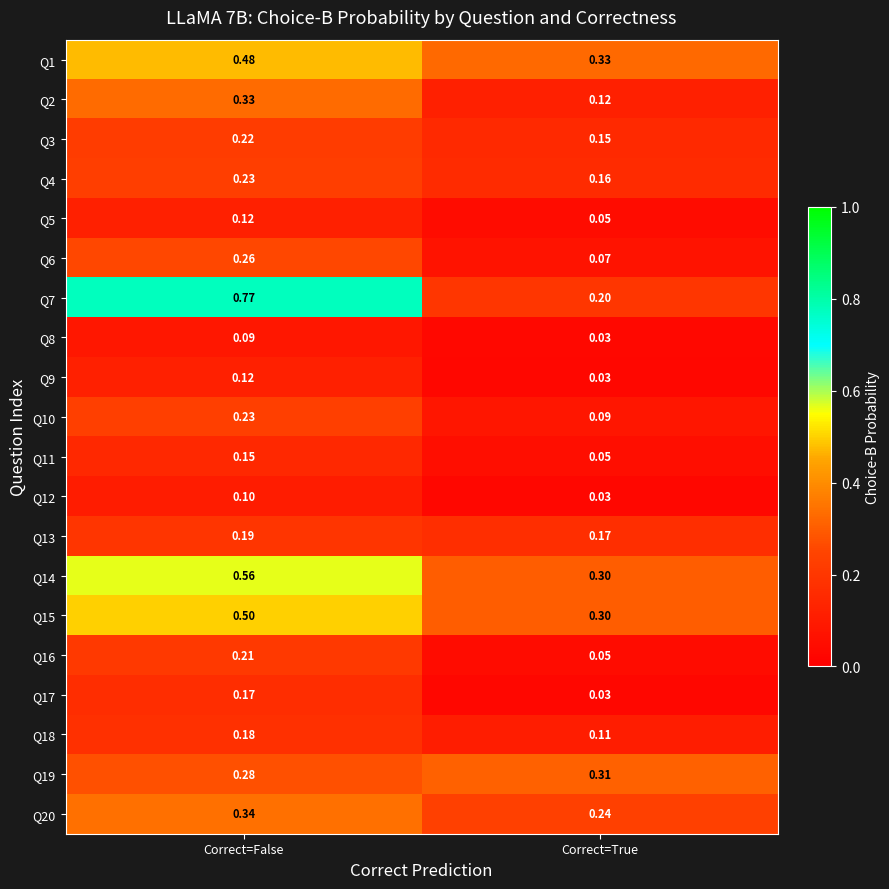

Which series has the widest spread of values?

Q7